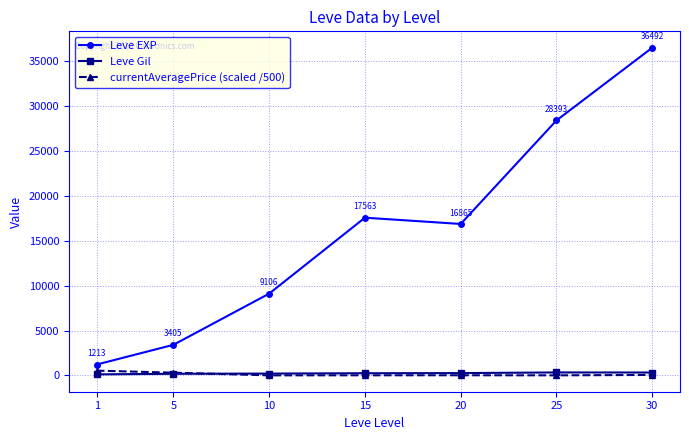

What is the total value across all series at 1?

1859.3